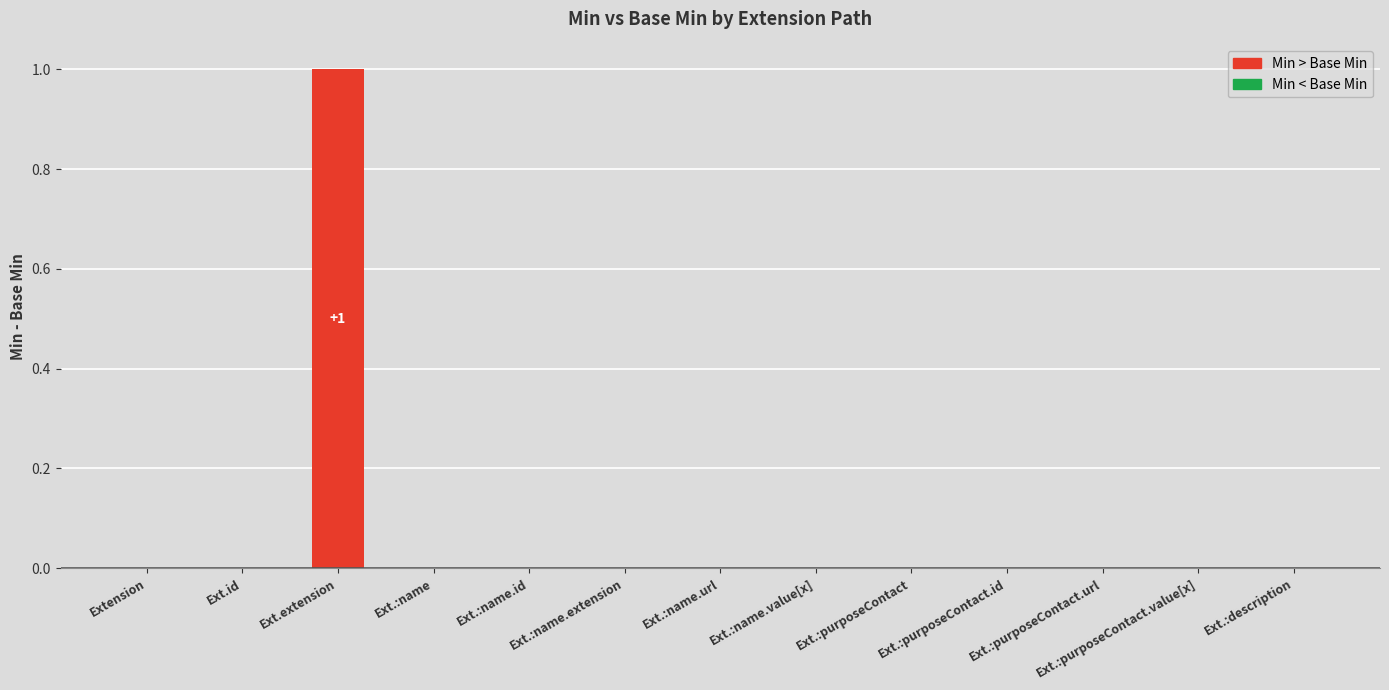

Which category has the highest value across all series?

Ext.extension